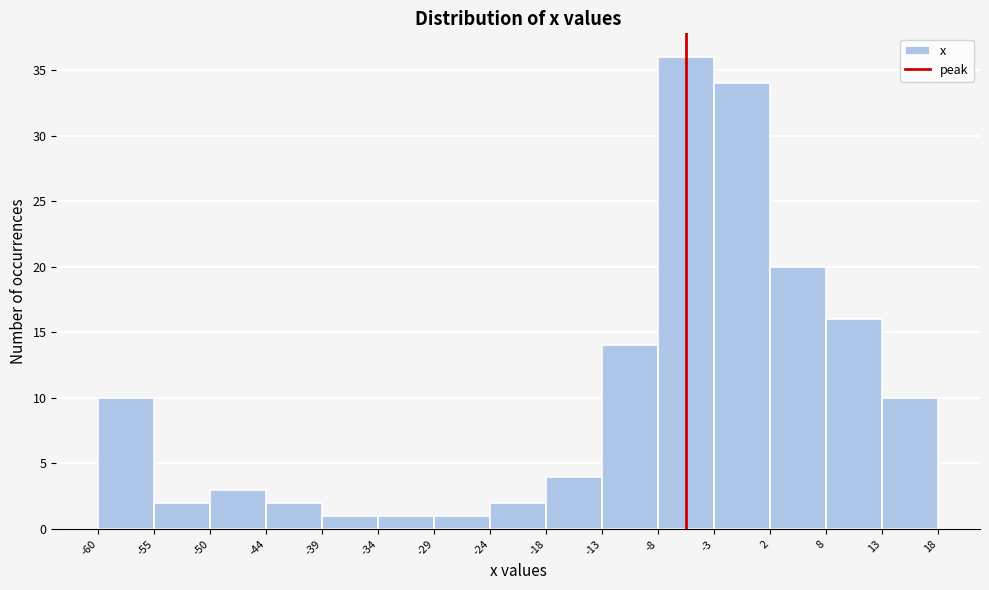

Reading left to right, list every bar in this chart as the range it spans on the x-axis followed by its height. The values are not printed on the chart, so give them approximately, as read against the axis.

-60 to -55: 10
-55 to -50: 2
-50 to -44: 3
-44 to -39: 2
-39 to -34: 1
-34 to -29: 1
-29 to -24: 1
-24 to -18: 2
-18 to -13: 4
-13 to -8: 14
-8 to -3: 36
-3 to 2: 34
2 to 8: 20
8 to 13: 16
13 to 18: 10